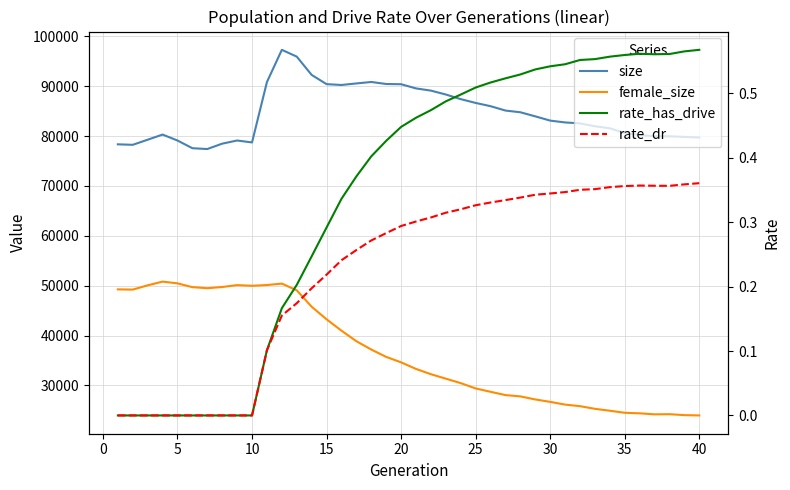

The value of female_size at 40 is 23971.0. True or false?

True